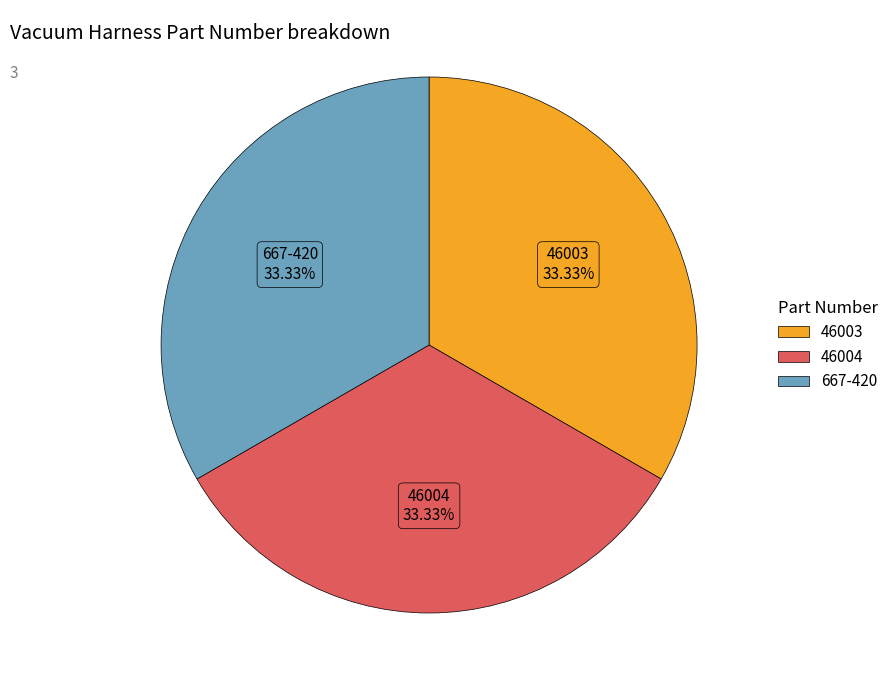

To the nearest percent, what is the average slice percentage?

33%